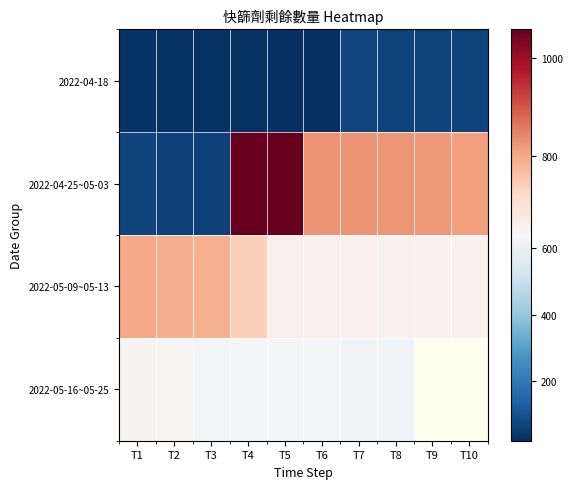

Between T6 and T1, which is larger?

T1